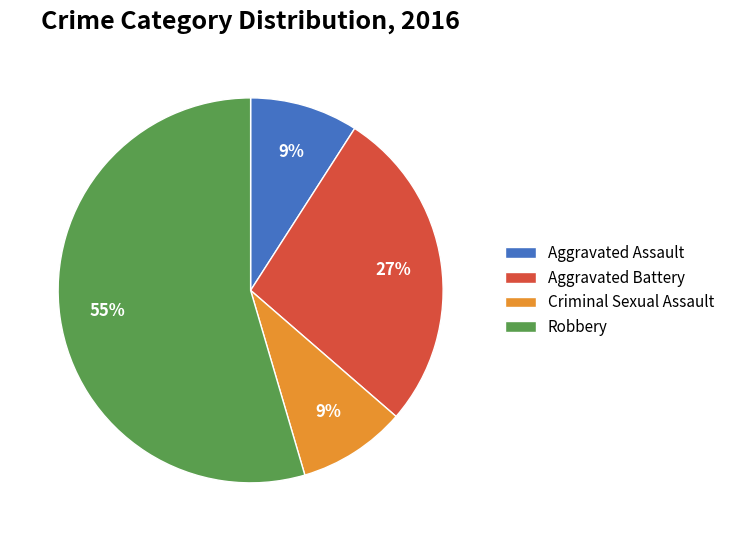

To the nearest percent, what is the combined percentage of Robbery and Aggravated Assault?

64%